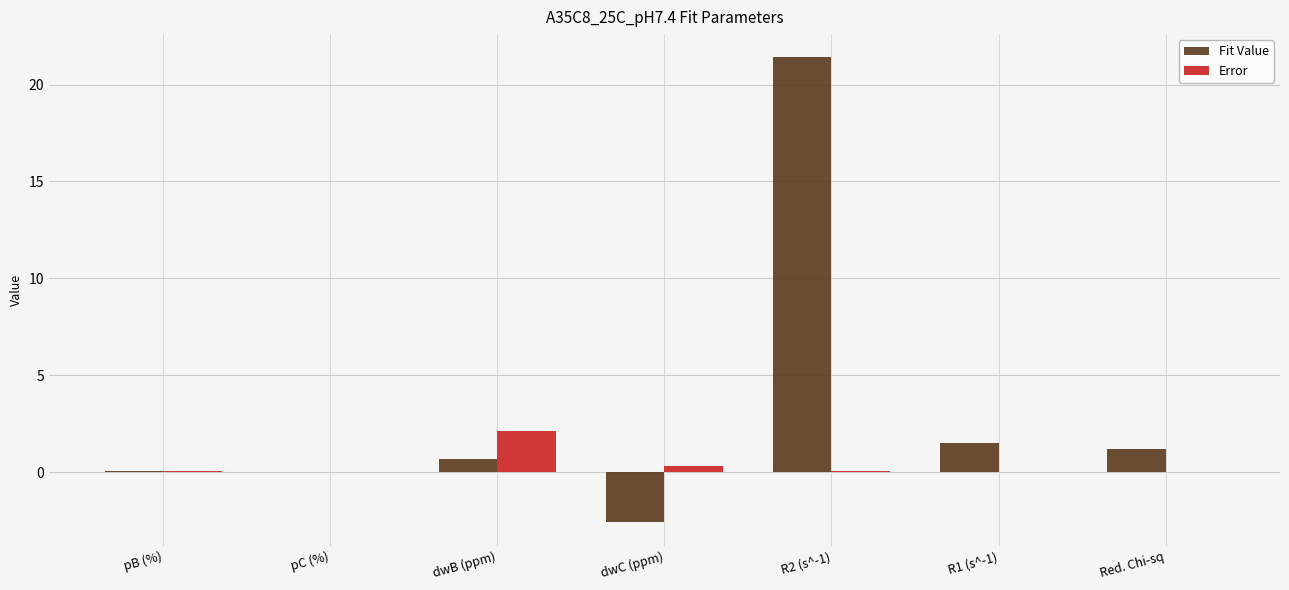

Between pC (%) and dwC (ppm), which series saw the biggest shift?

Fit Value